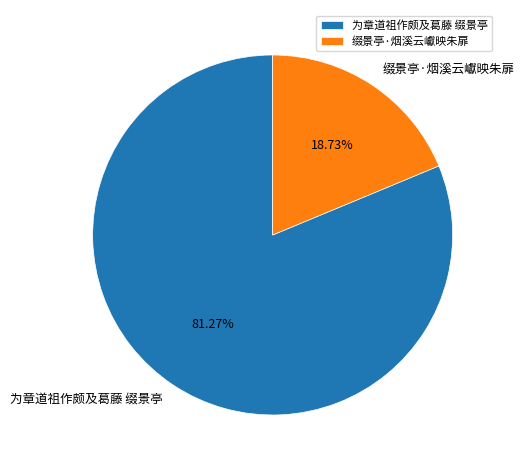

How many slices are in this pie chart?

2